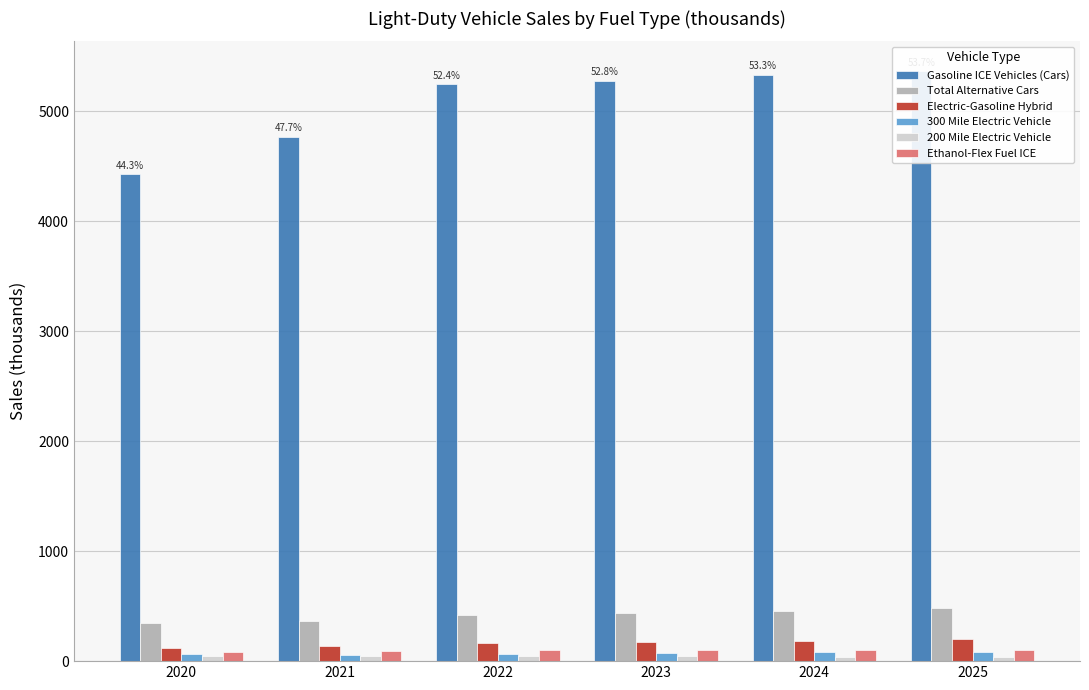

Are the bars grouped side by side (vs. stacked)?

Yes